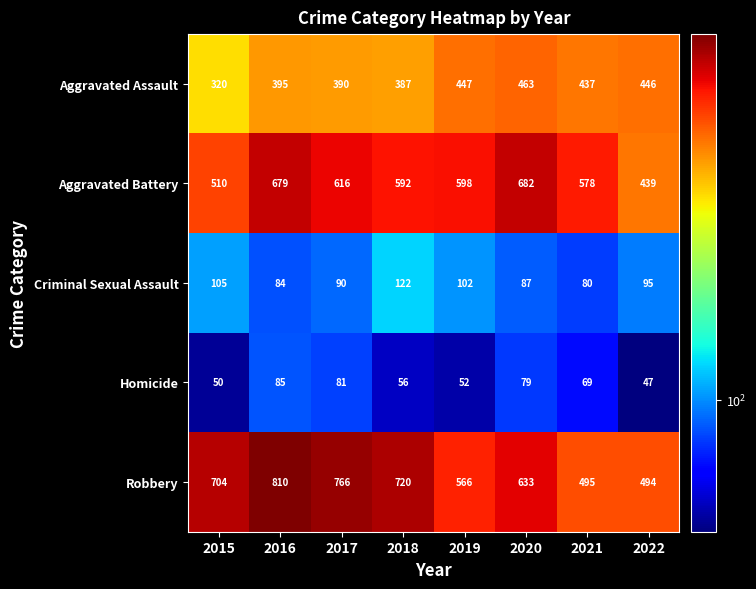

What is the average value of the Criminal Sexual Assault series?

96